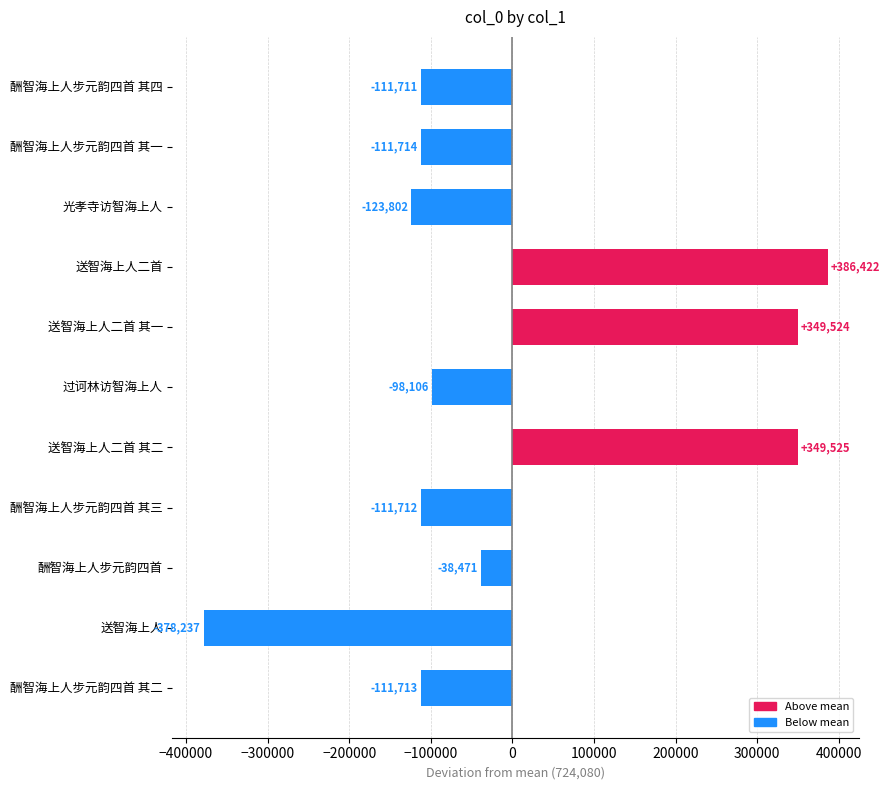

Which category has the highest value across all series?

送智海上人二首